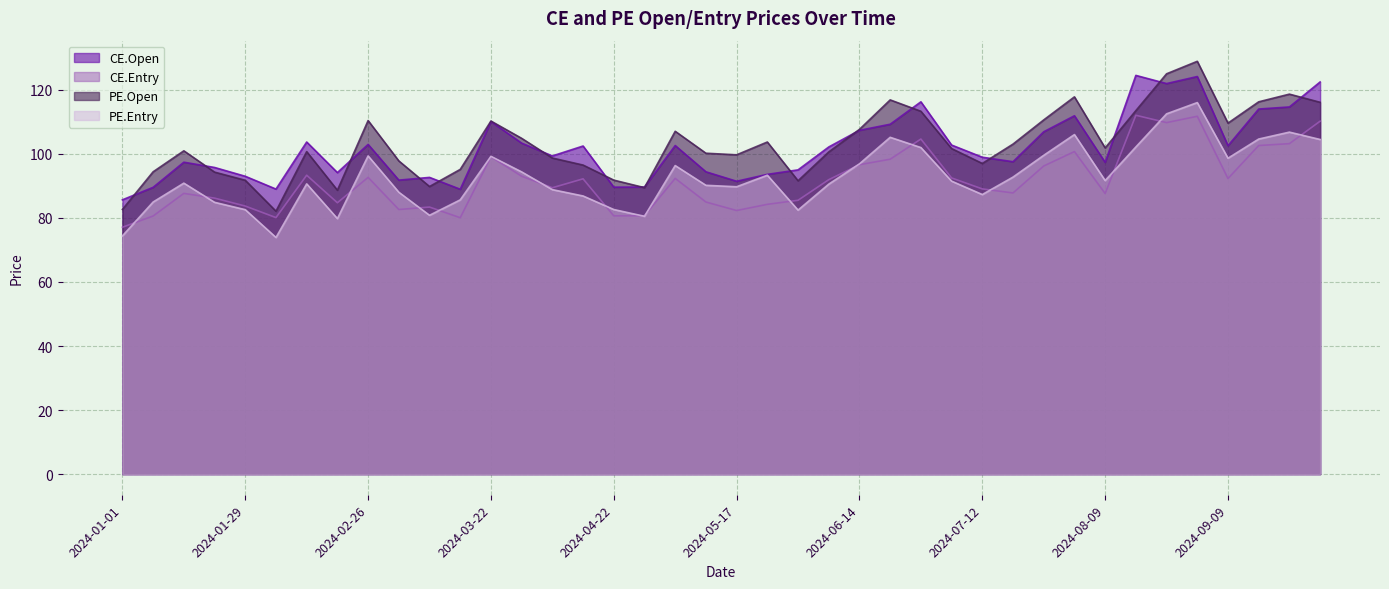

At which label does PE.Entry reach its minimum?

2024-02-05